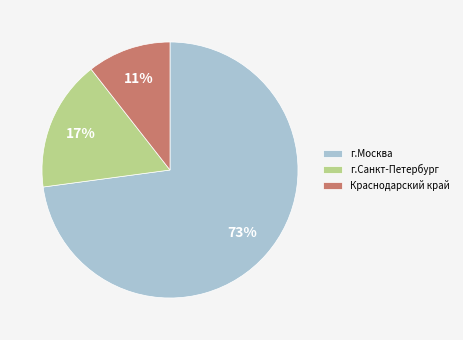

The г.Москва slice represents 73% of the pie. True or false?

True